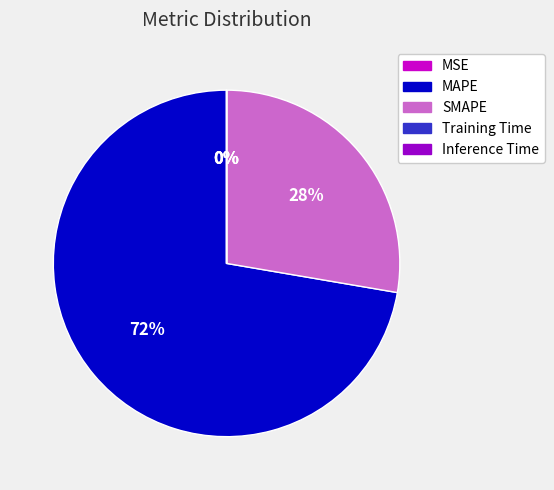

To the nearest percent, what is the average slice percentage?

20%